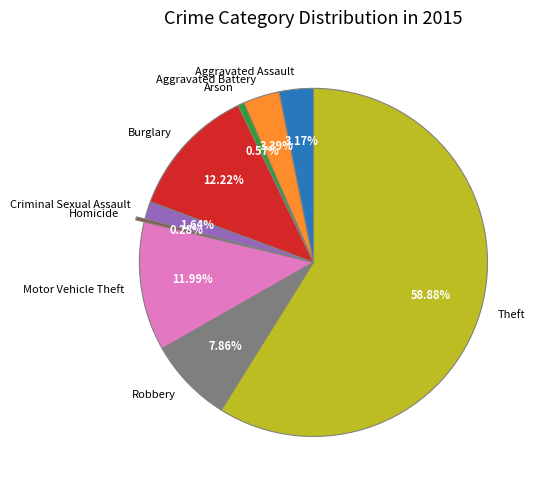

Between Criminal Sexual Assault and Aggravated Assault, which is larger?

Aggravated Assault